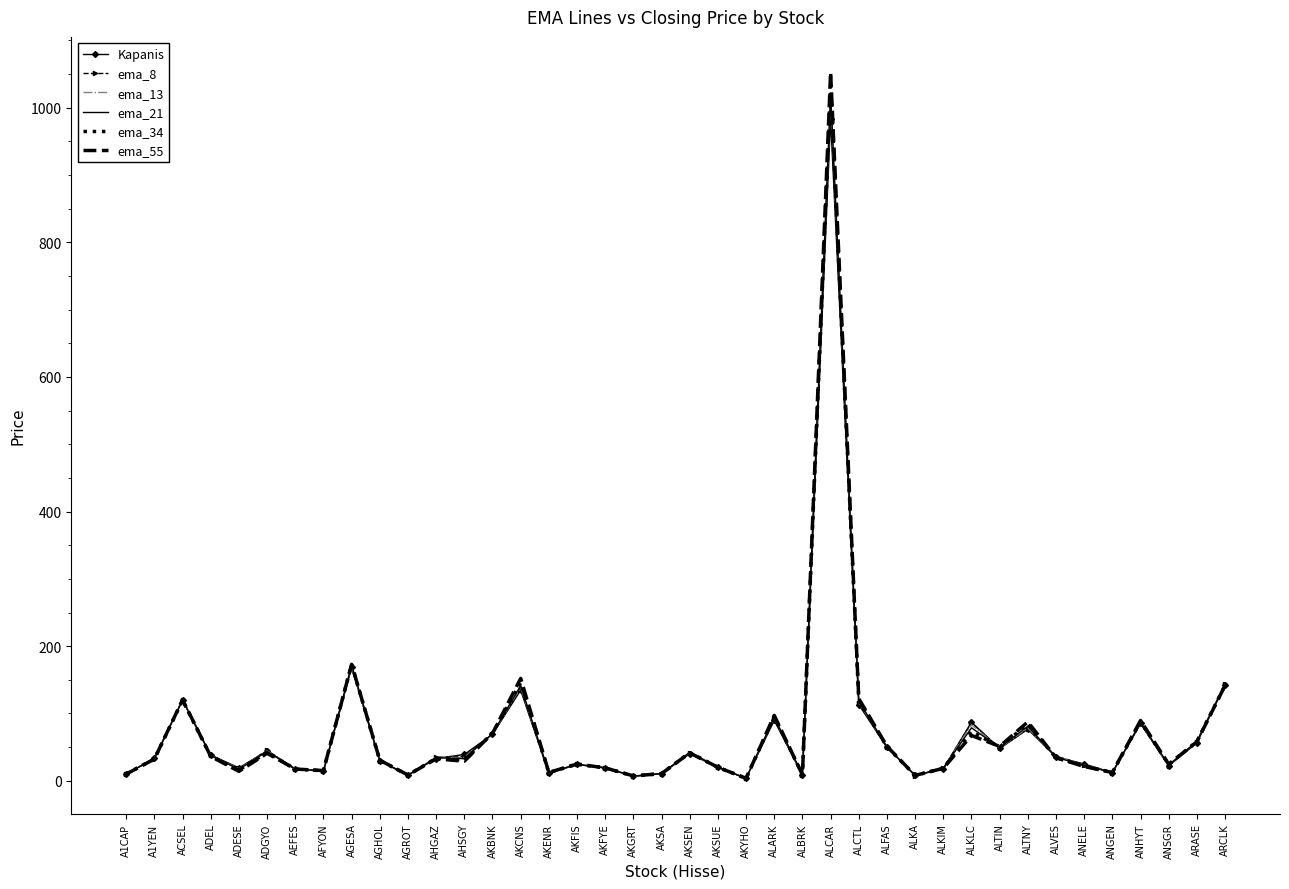

At which category is the sum across all series the highest?

ALCAR